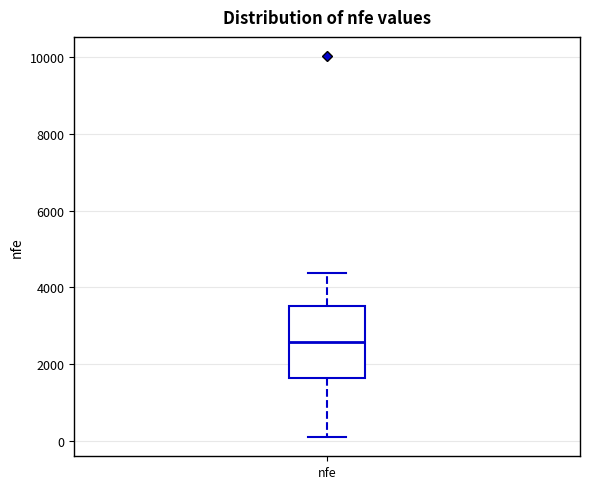

Read this box plot against the y-axis: the position of the median line, the range covered by the box, and the ends of both whiskers. The values are not printed on the chart, so give them approximately, as read against the axis.

median 2600, box 1600 to 3600, whiskers 200 to 4400